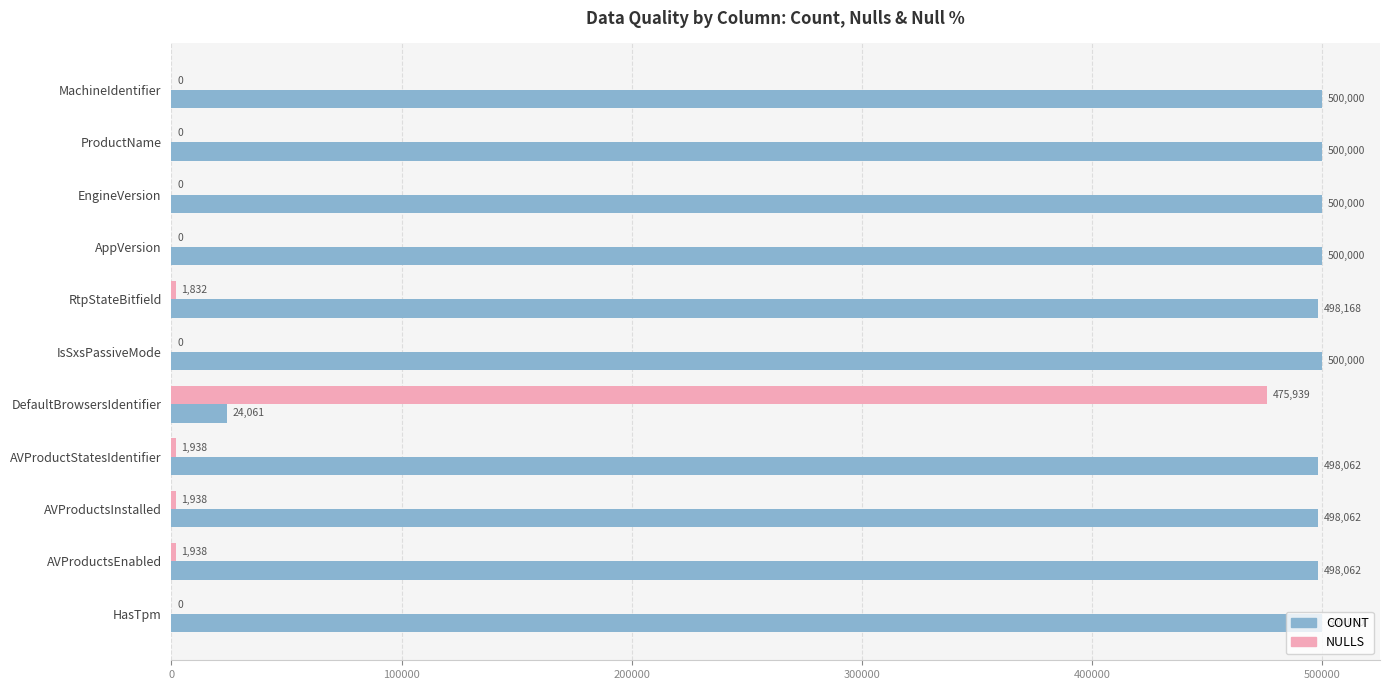

What is the sum of all NULLS values?

483585